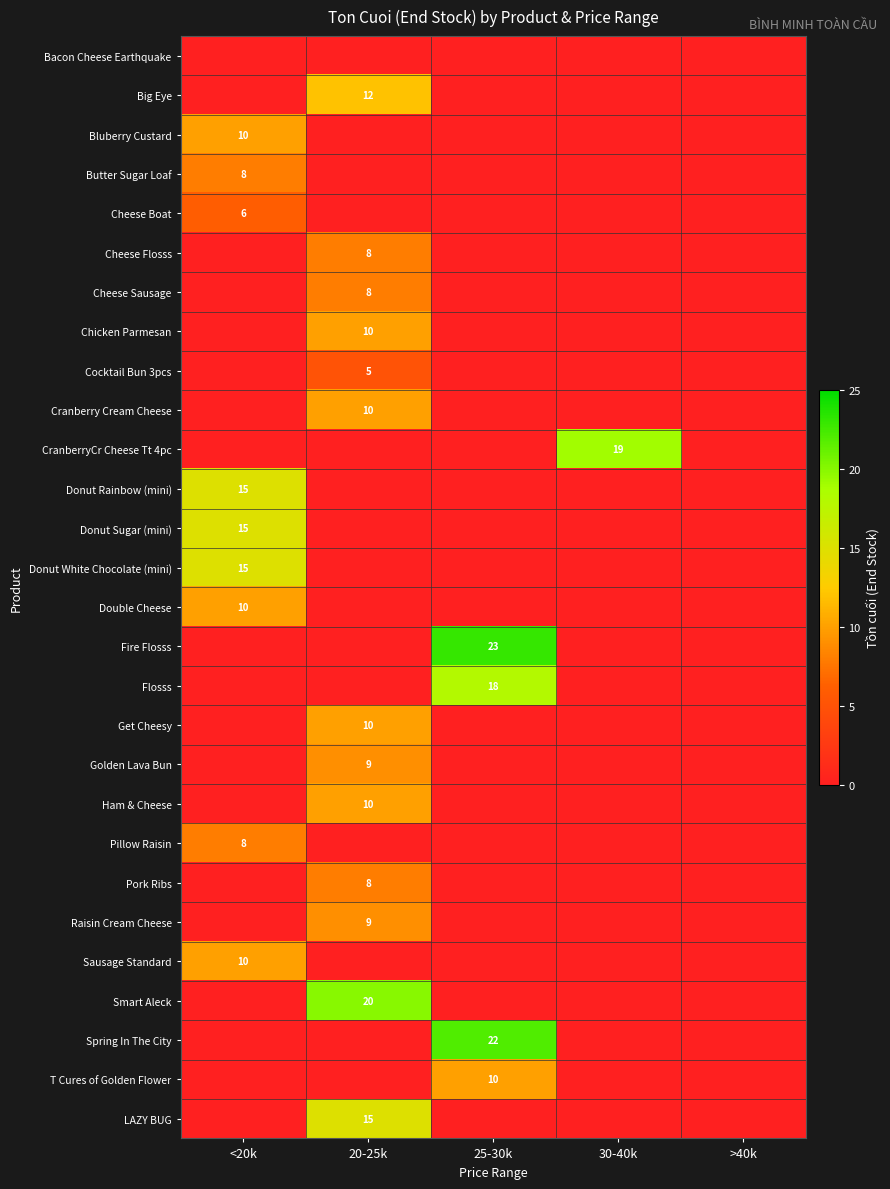

How many values in the Donut Rainbow (mini) series exceed 0?

1